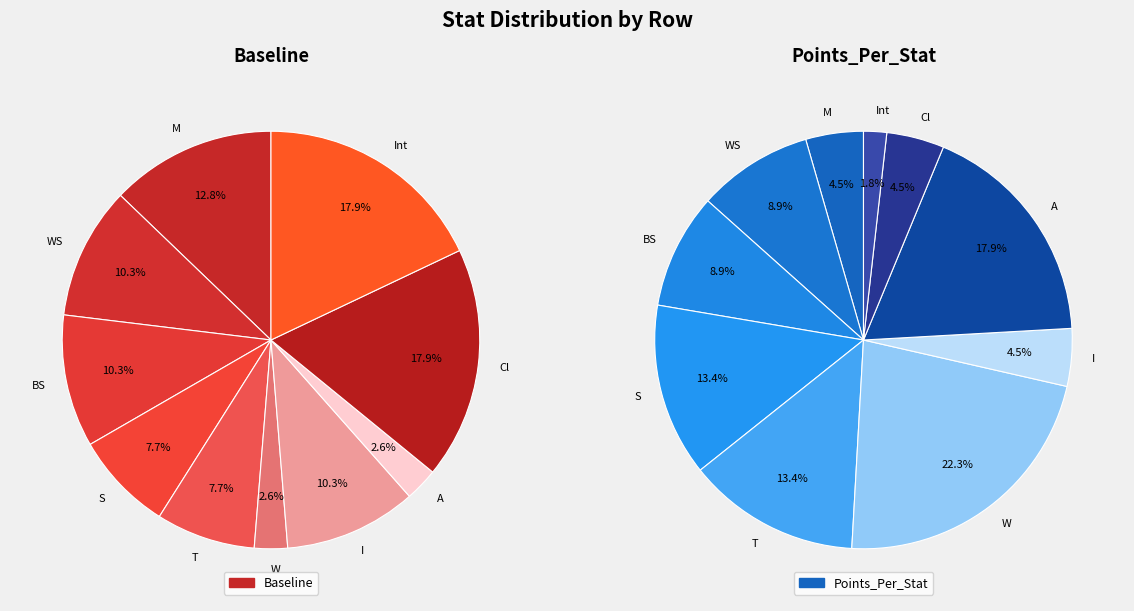

Does any single category account for the majority?

No